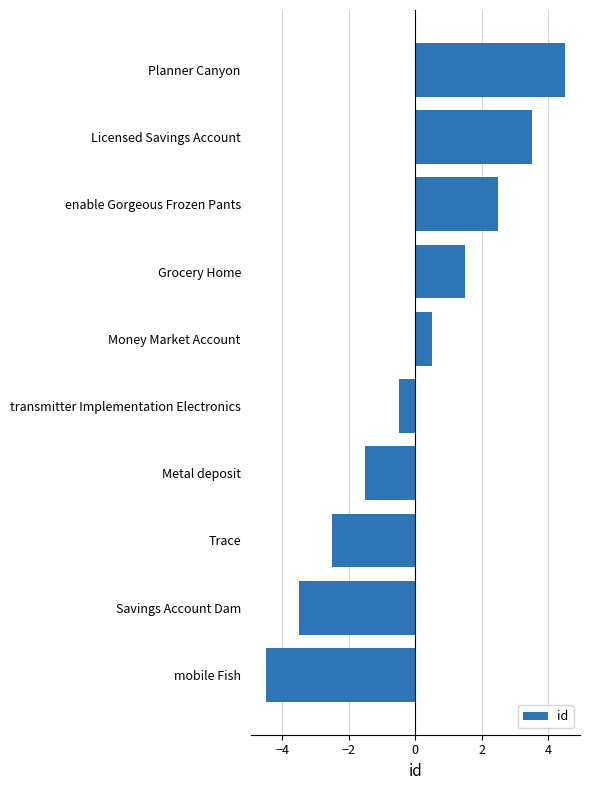

Which has a higher value, Money Market Account or Savings Account Dam?

Money Market Account